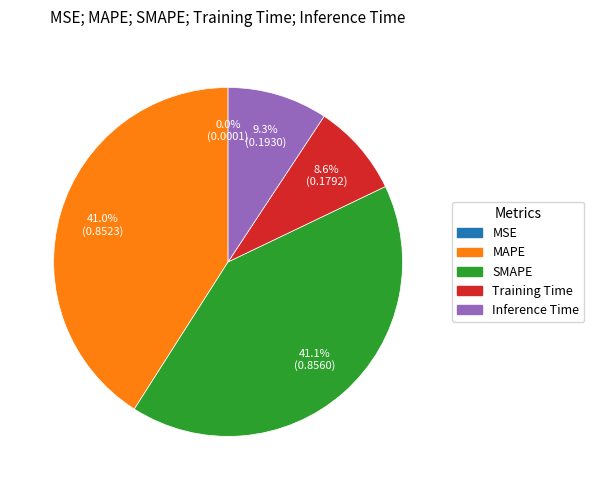

True or false: Inference Time accounts for 16% of the total.

False